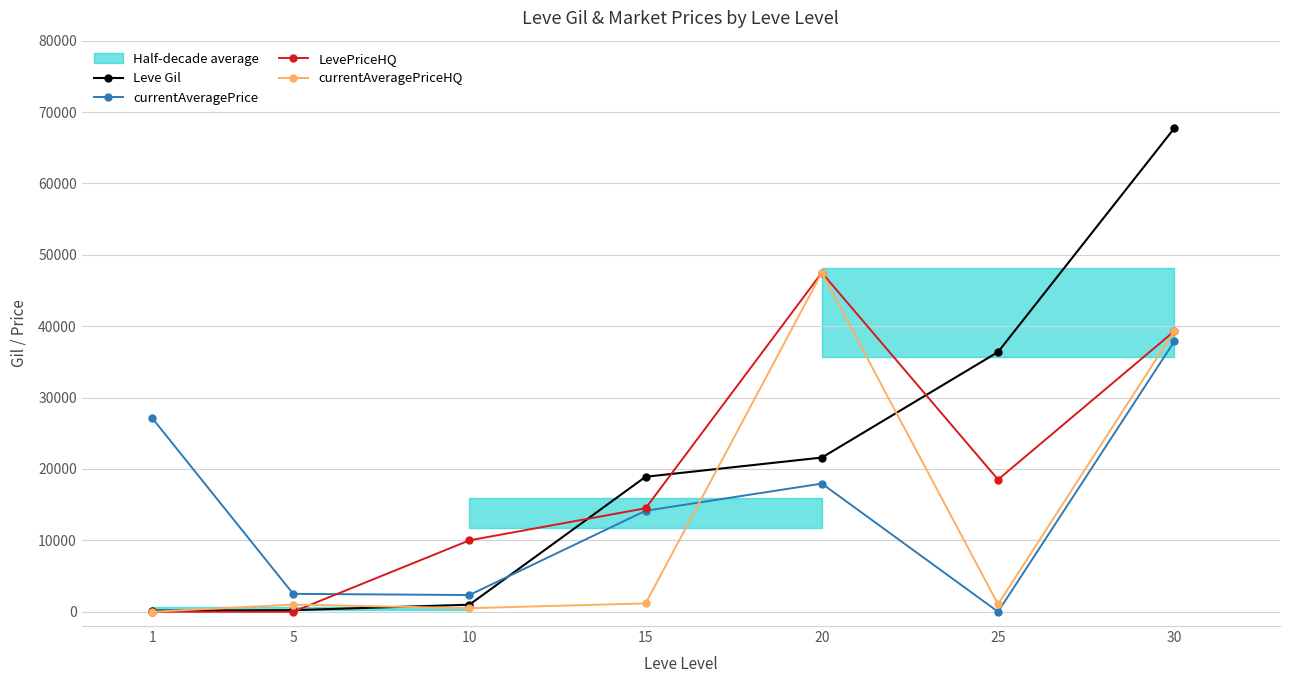

What is the minimum value for Leve Gil?

160